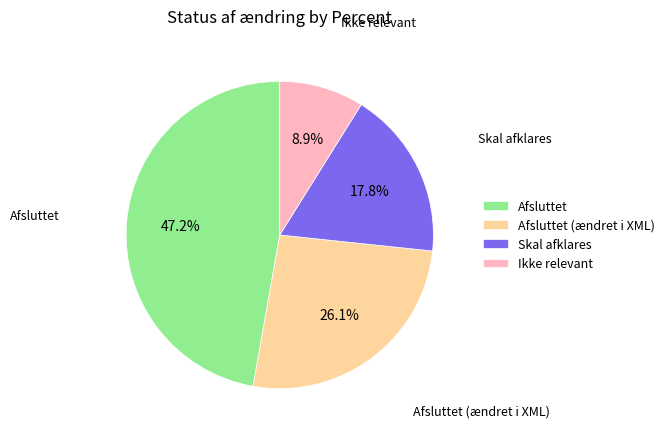

Approximately how many times larger is the value at Afsluttet compared to Afsluttet (ændret i XML)?

1.8